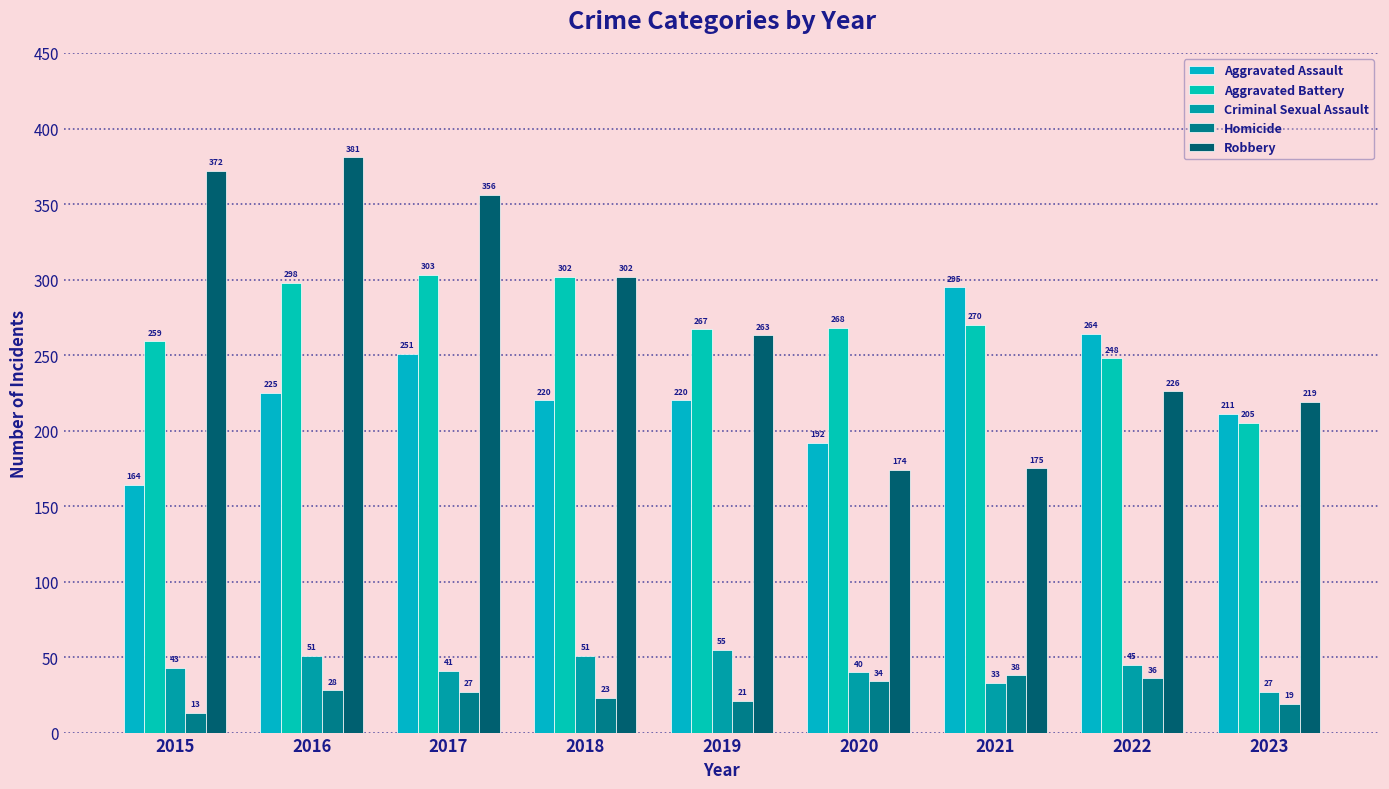

Reading left to right, what are all the values shown in this chart?

Aggravated Assault: 2015=164	2016=225	2017=251	2018=220	2019=220	2020=192	2021=295	2022=264	2023=211
Aggravated Battery: 2015=259	2016=298	2017=303	2018=302	2019=267	2020=268	2021=270	2022=248	2023=205
Criminal Sexual Assault: 2015=43	2016=51	2017=41	2018=51	2019=55	2020=40	2021=33	2022=45	2023=27
Homicide: 2015=13	2016=28	2017=27	2018=23	2019=21	2020=34	2021=38	2022=36	2023=19
Robbery: 2015=372	2016=381	2017=356	2018=302	2019=263	2020=174	2021=175	2022=226	2023=219